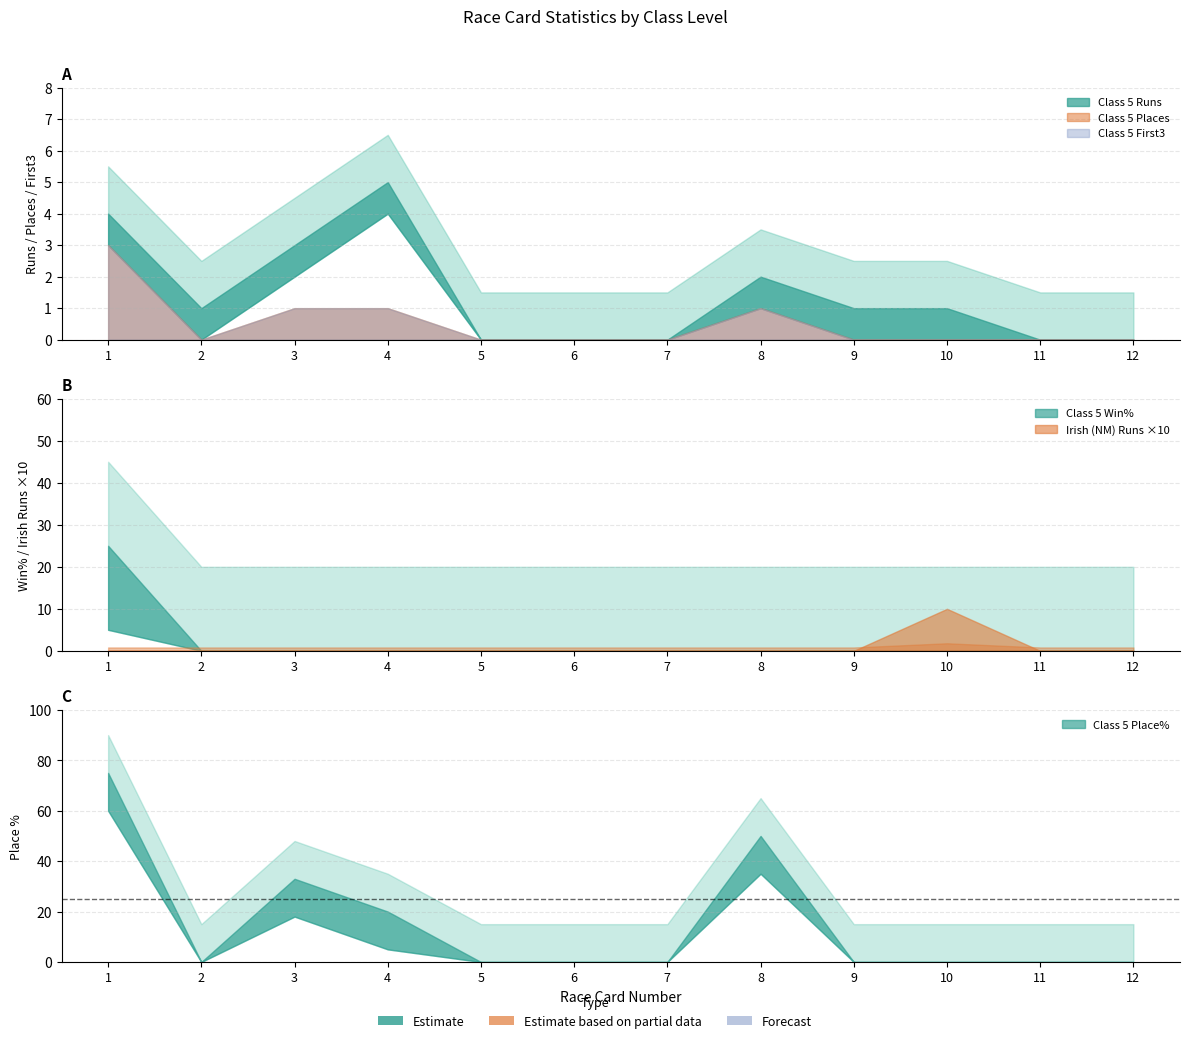

Reading left to right, extract all data points from this chart.

Class 5 Runs: 1=4	2=1	3=3	4=5	5=0	6=0	7=0	8=2	9=1	10=1	11=0	12=0
Class 5 Places: 1=3	2=0	3=1	4=1	5=0	6=0	7=0	8=1	9=0	10=0	11=0	12=0
Class 5 First3: 1=3	2=0	3=1	4=1	5=0	6=0	7=0	8=1	9=0	10=0	11=0	12=0
Irish (NM) Runs: 1=0	2=0	3=0	4=0	5=0	6=0	7=0	8=0	9=0	10=1	11=0	12=0
Class 5 Win%: 1=25	2=0	3=0	4=0	5=0	6=0	7=0	8=0	9=0	10=0	11=0	12=0
Class 5 Place%: 1=75	2=0	3=33	4=20	5=0	6=0	7=0	8=50	9=0	10=0	11=0	12=0